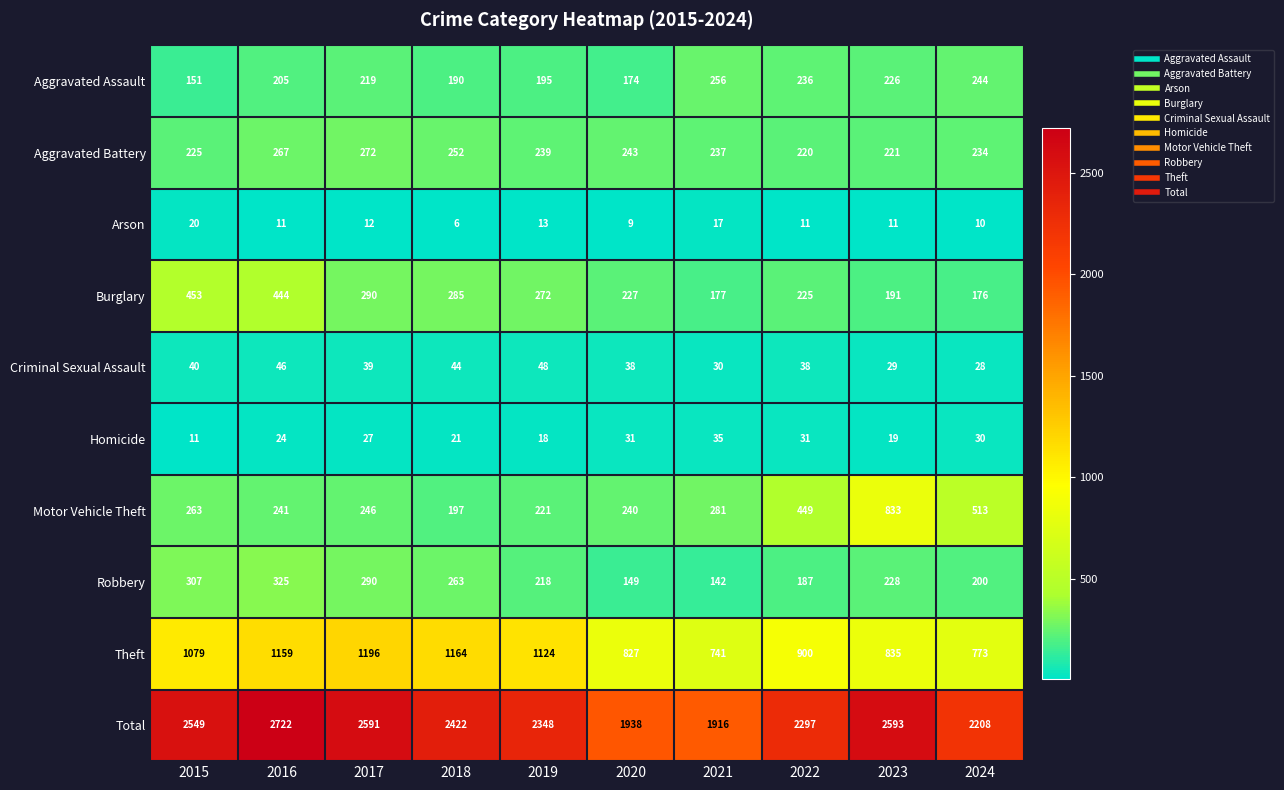

Where is Motor Vehicle Theft nearest to the value 515?

2024